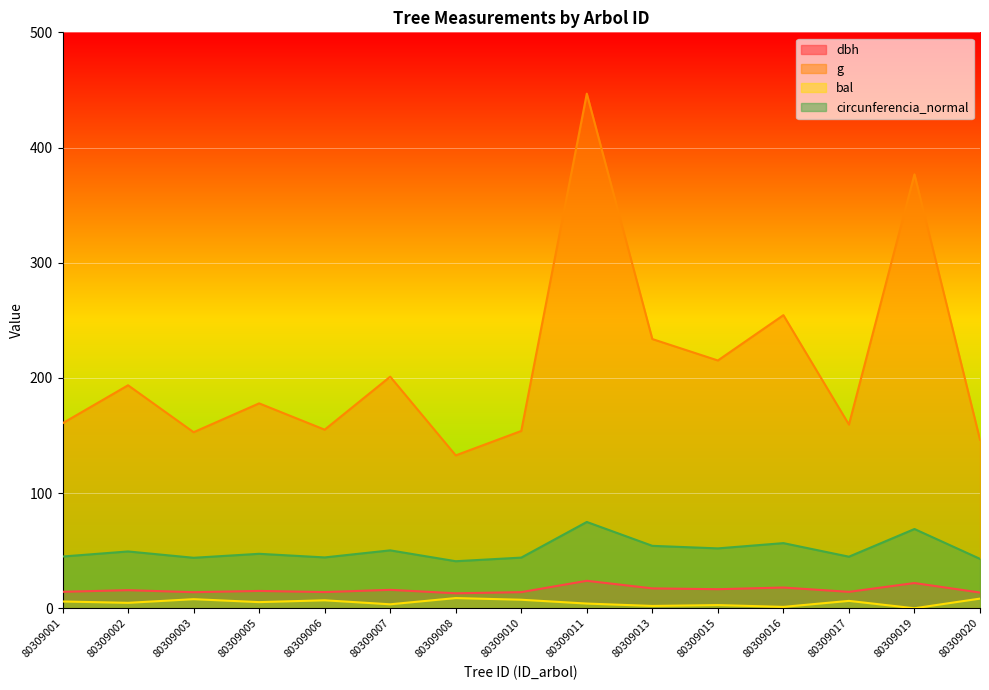

In dbh, how many points are lower than both neighbors (excluding endpoints)?

5